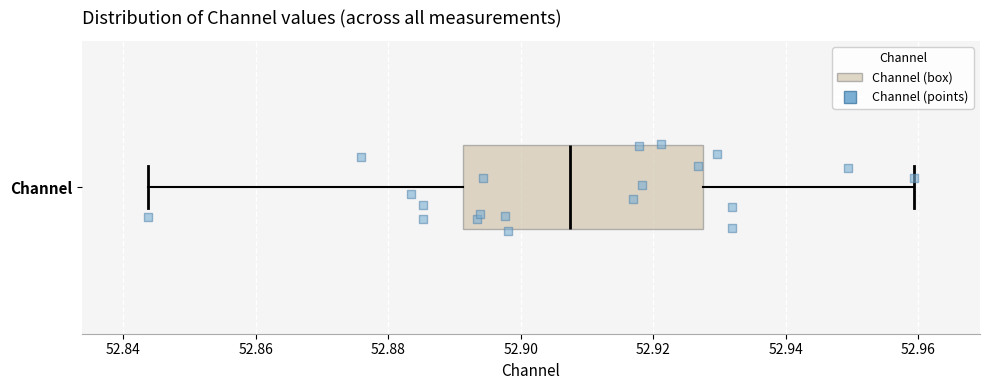

Transcribe this box plot: give where the median line is, the range the box spans, and where the two whiskers end, as read against the x-axis. The values are not printed on the chart, so give them approximately, as read against the axis.

median 52.908, box 52.892 to 52.928, whiskers 52.844 to 52.960